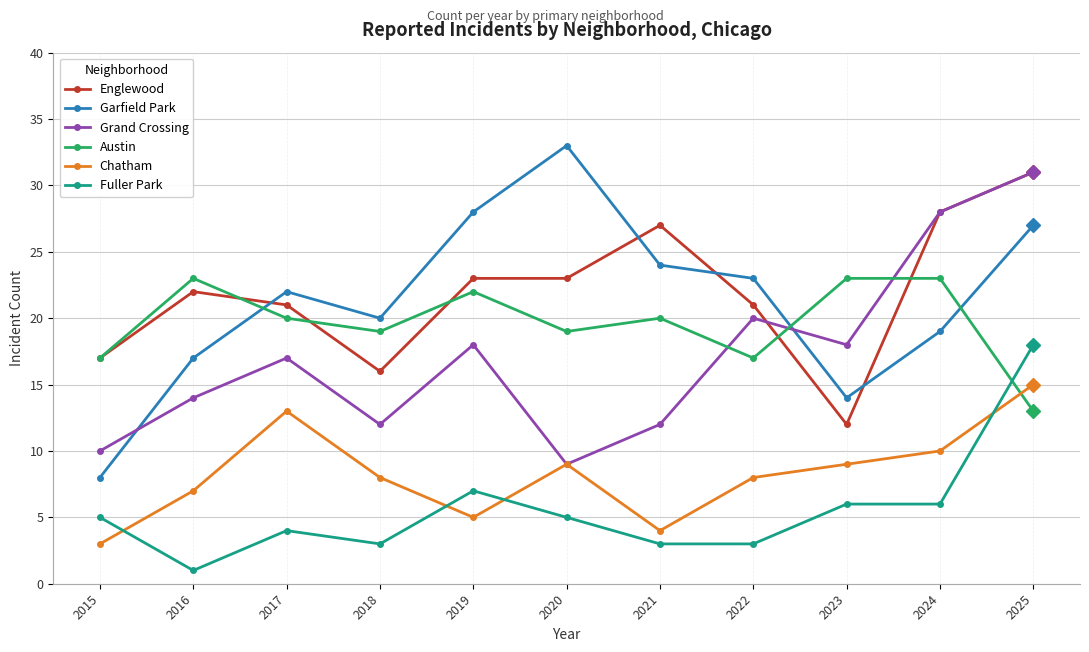

Where is Grand Crossing nearest to the value 20?

2022